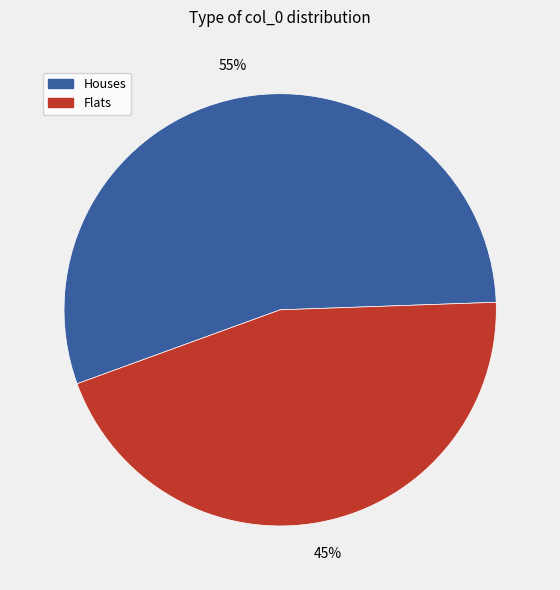

To the nearest percent, what is the average slice percentage?

50%